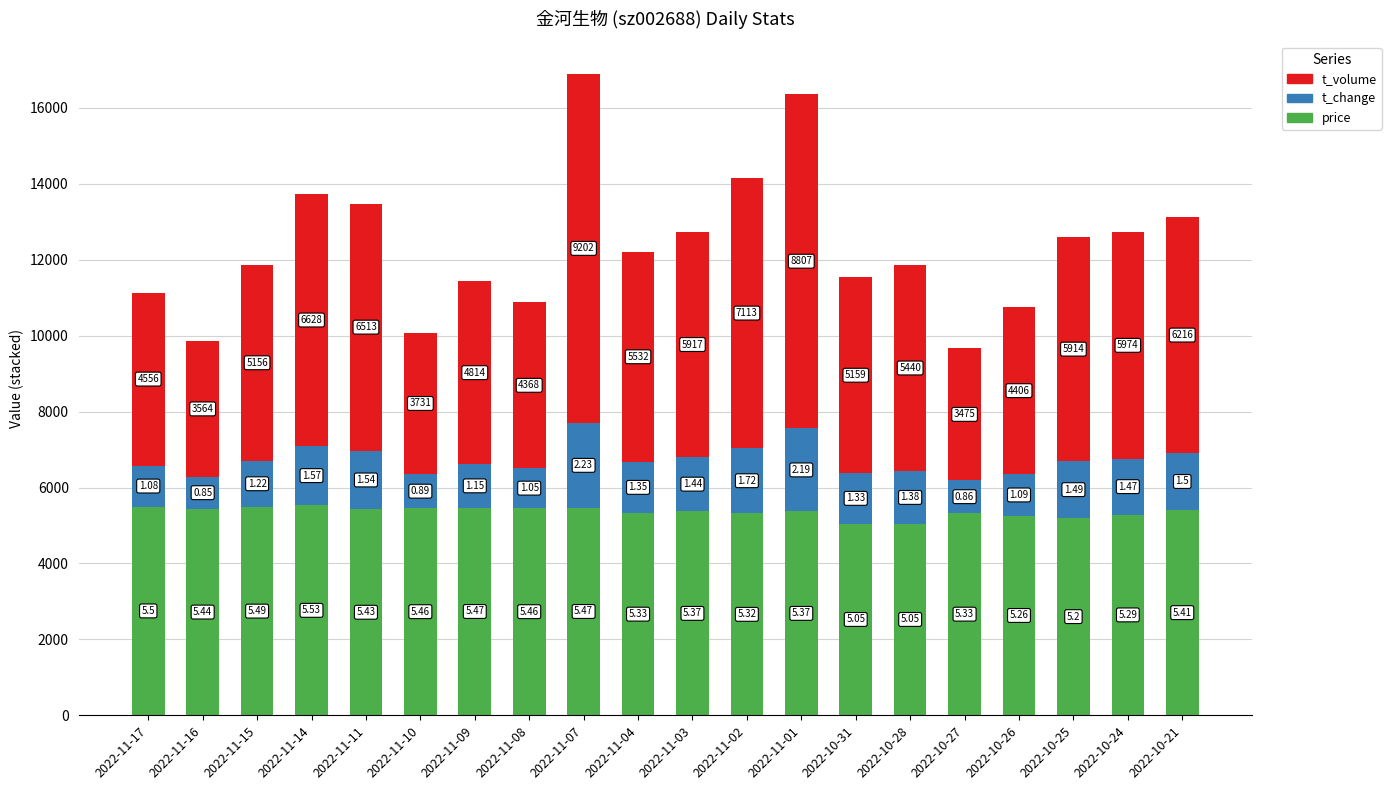

What is the value of the t_volume bar at the 6th from the left?

3731